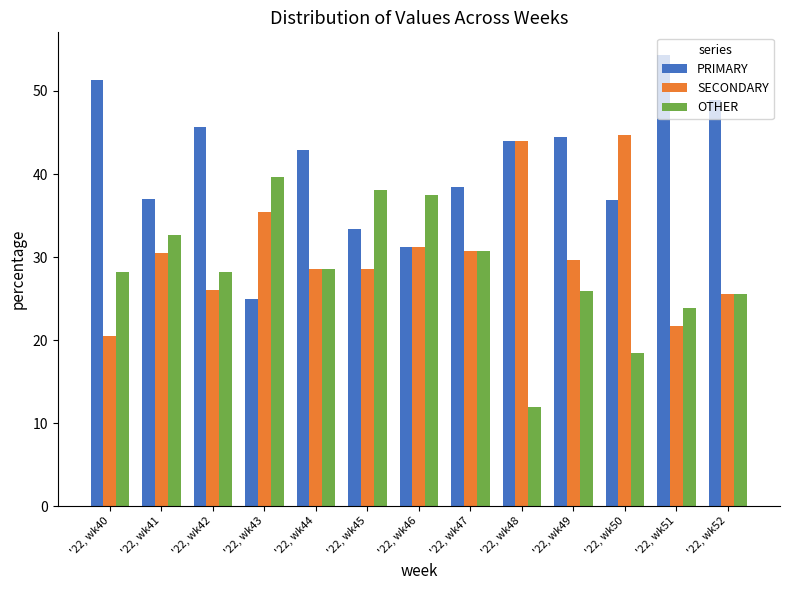

What is the greatest value displayed?

54.3